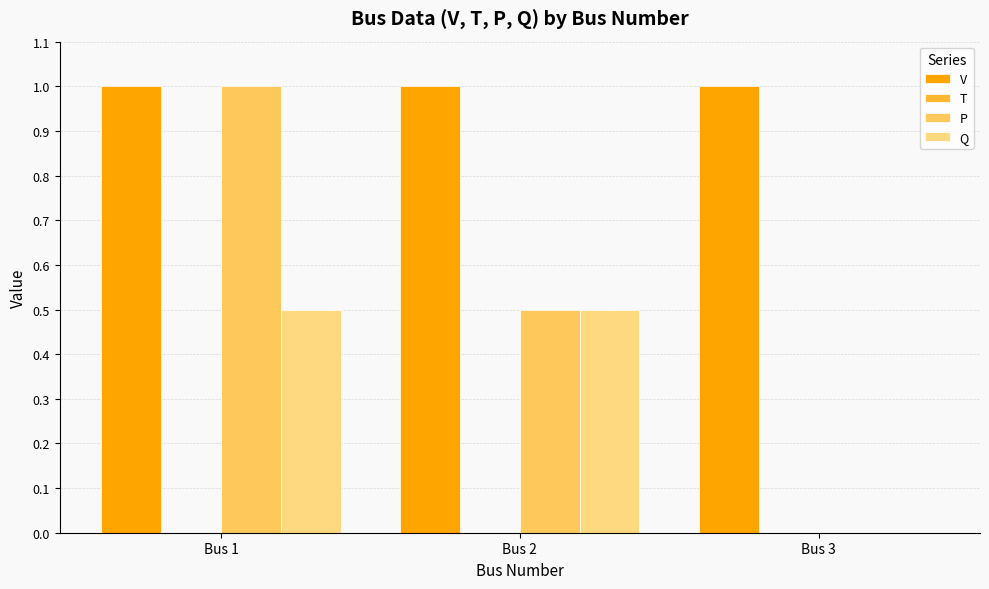

Is the value of Q at Bus 2 greater than the value of V at Bus 2?

No